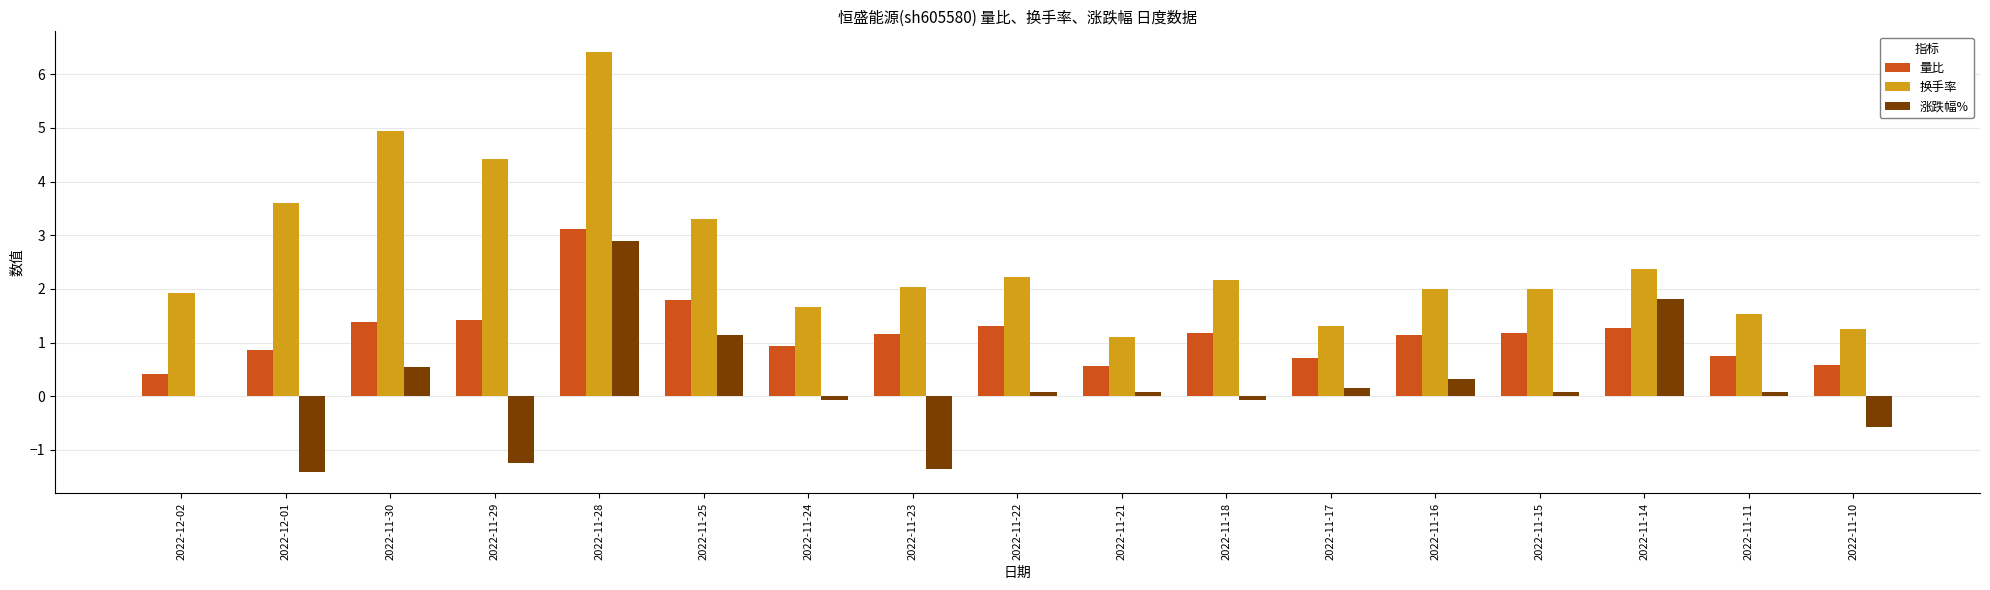

Is it true that 涨跌幅% equals 0.2 at 2022-11-17?

True